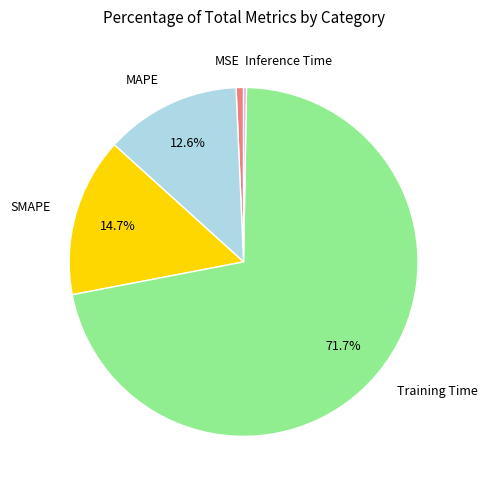

Is it true that MAPE is 13% of the pie?

True